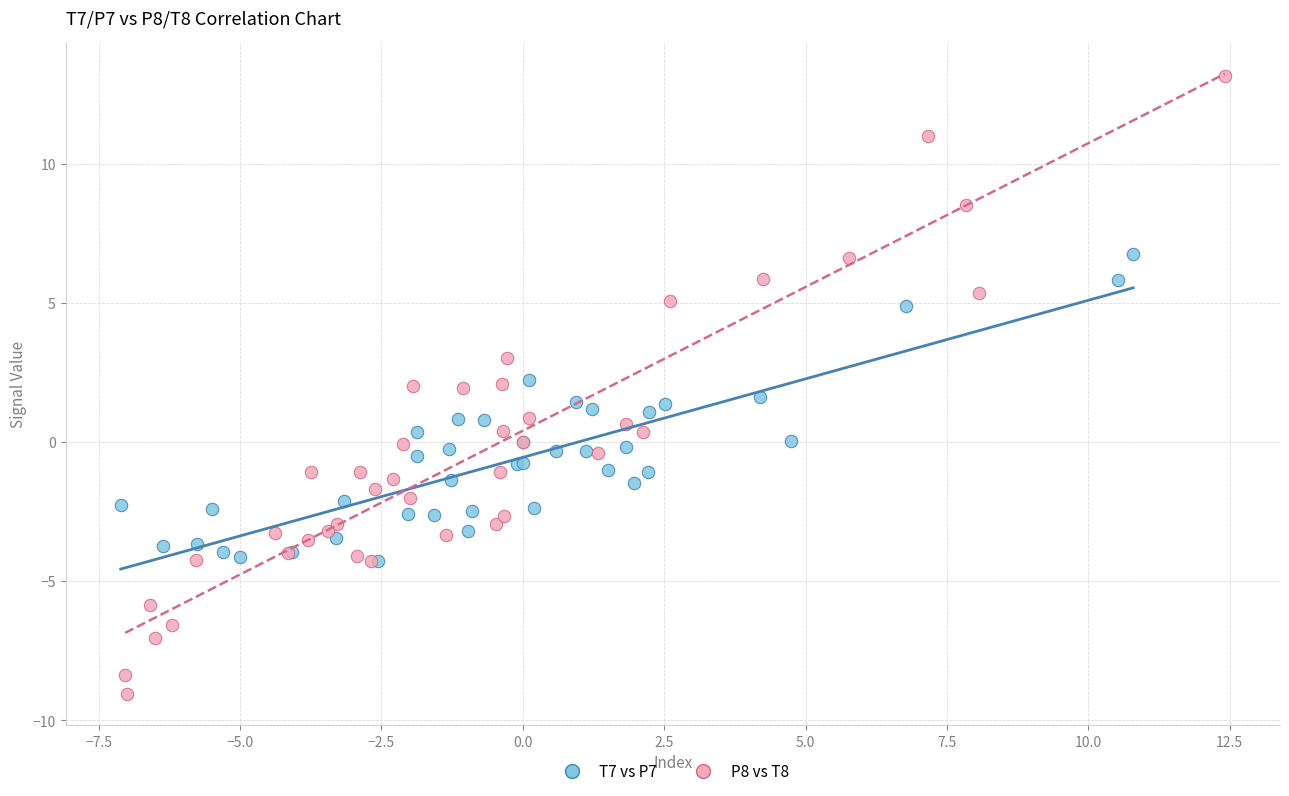

Which series contains the highest Y value?

P8 vs T8